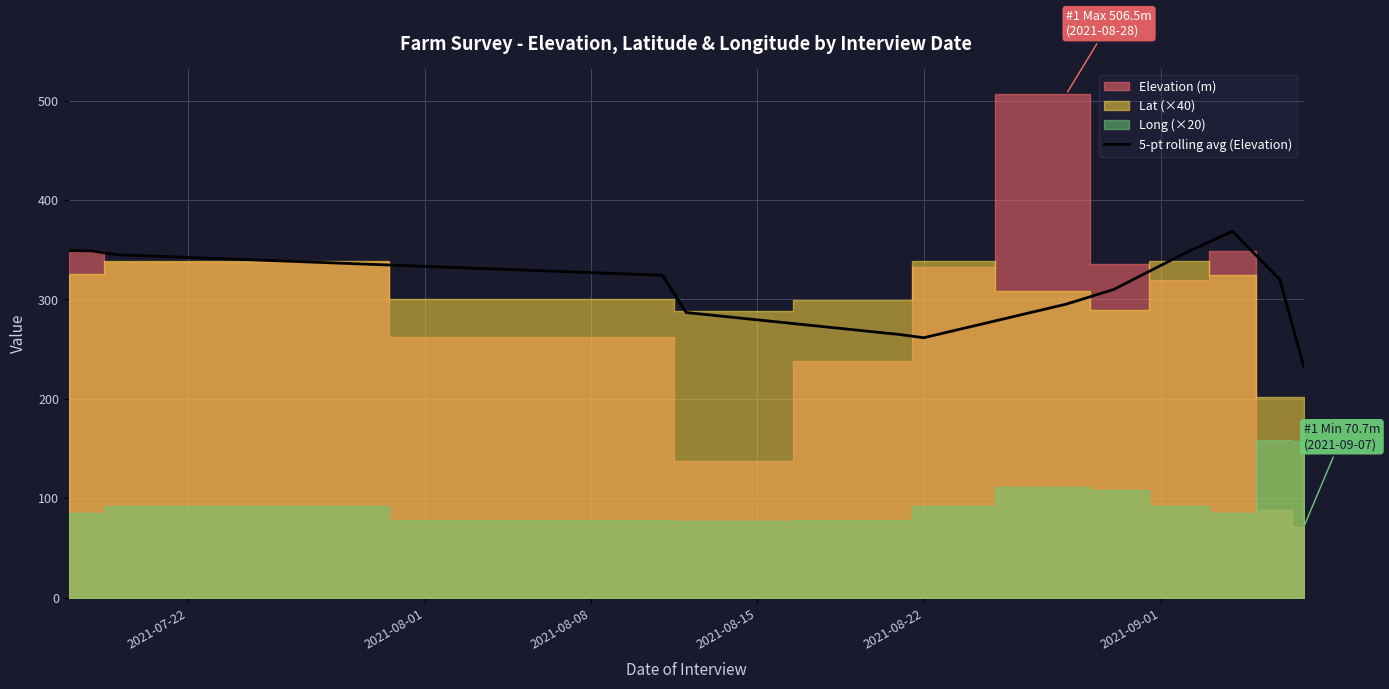

Does the chart display data point markers on the line(s)?

No